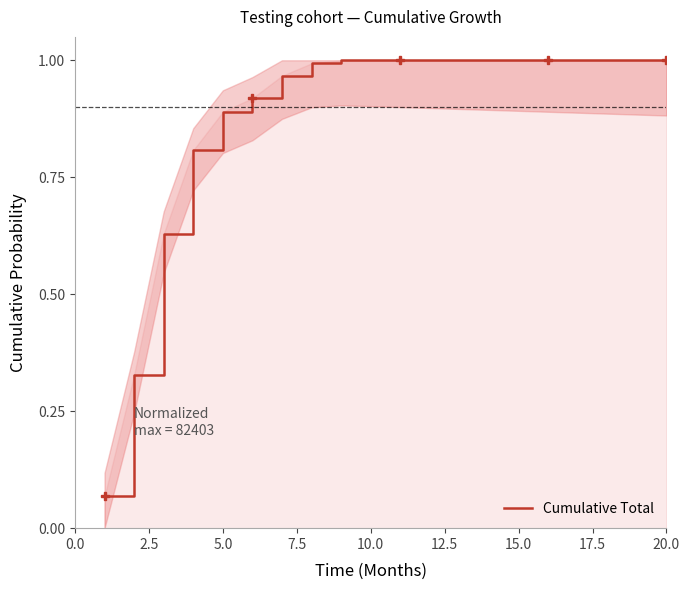

The Cumulative Total series shows 0.4 at 20.0. True or false?

False